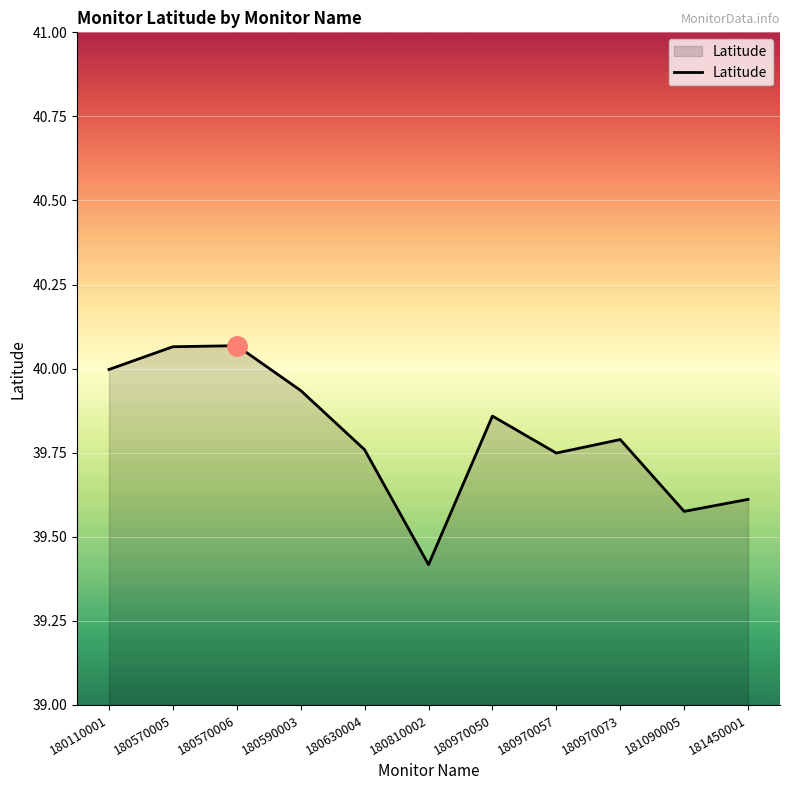

What is the minimum value shown in the chart?

39.4